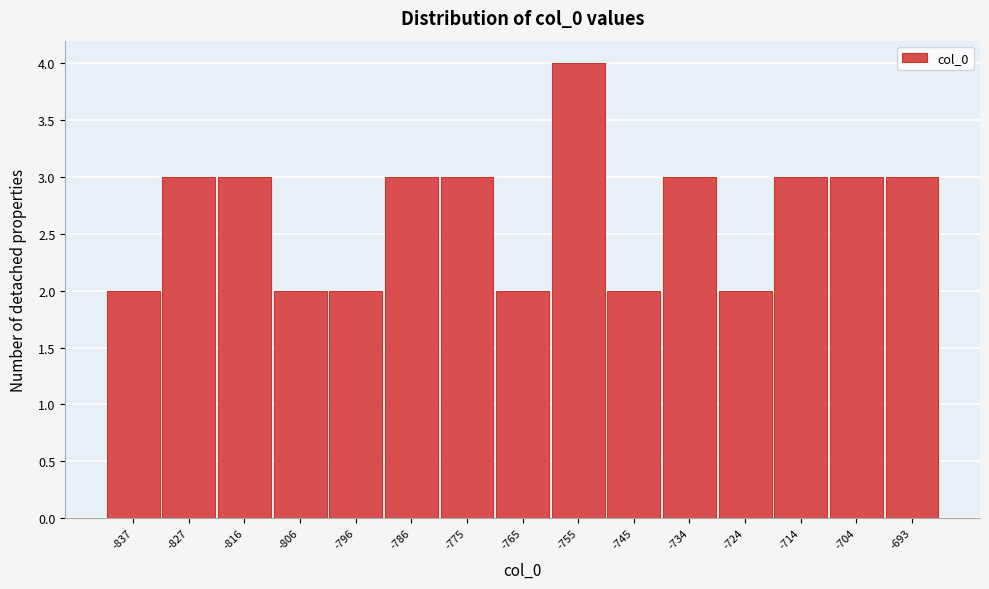

Reading left to right, transcribe all the data shown in this chart.

-837=2	-827=3	-816=3	-806=2	-796=2	-786=3	-775=3	-765=2	-755=4	-745=2	-734=3	-724=2	-714=3	-704=3	-693=3